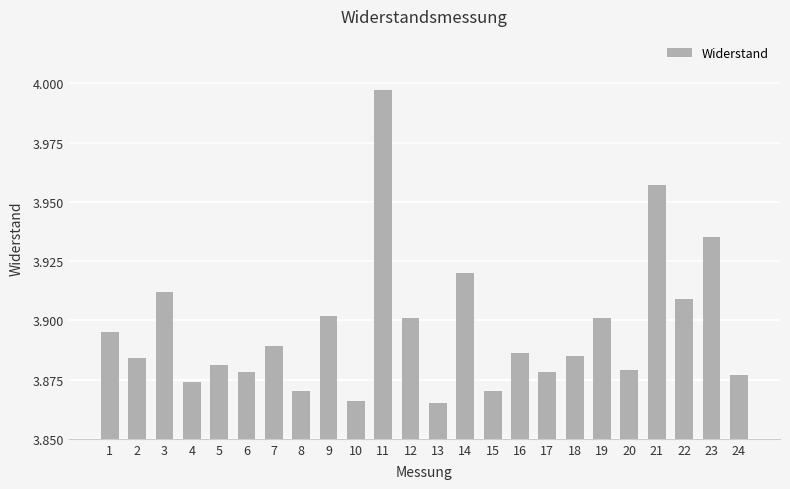

What is the sum of the values at 21 and 14?

7.9